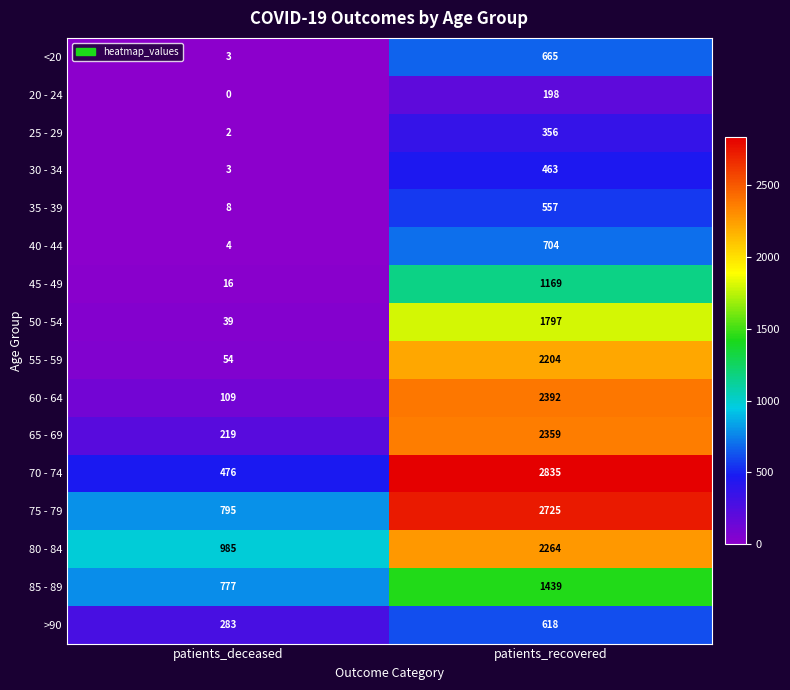

List the series in order of their peak value, lowest first.

20 - 24, 25 - 29, 30 - 34, 35 - 39, >90, <20, 40 - 44, 45 - 49, 85 - 89, 50 - 54, 55 - 59, 80 - 84, 65 - 69, 60 - 64, 75 - 79, 70 - 74